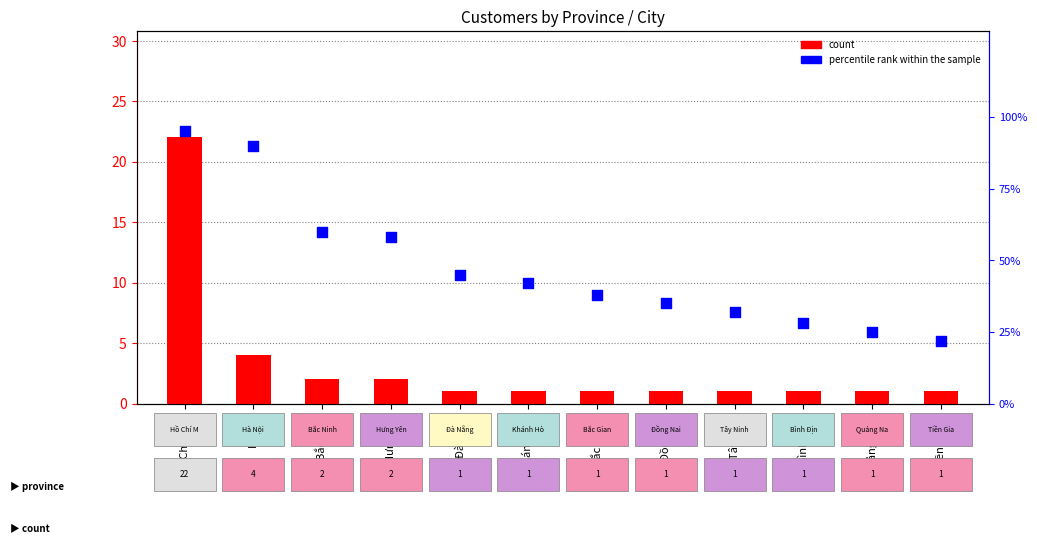

At how many categories does at least one series exceed 44?

5